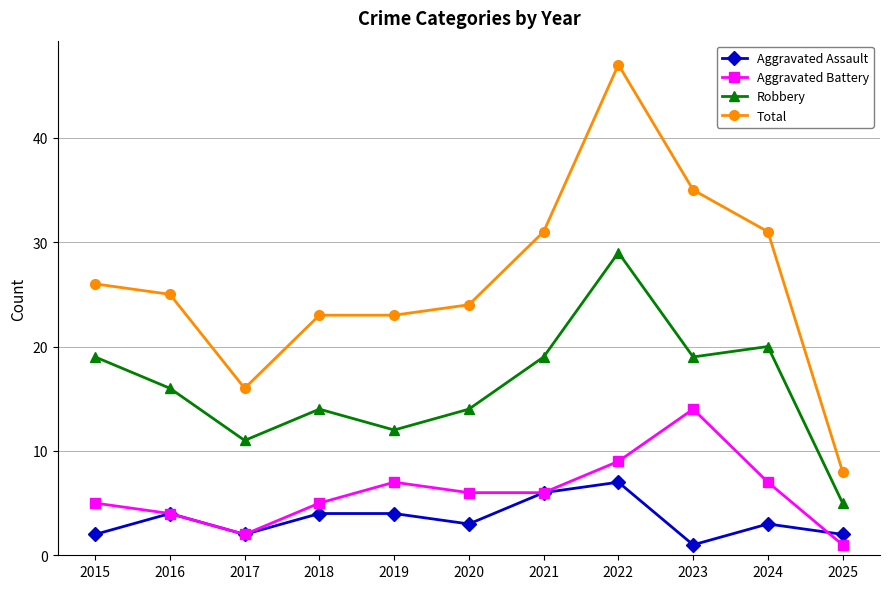

What is the minimum value shown in the chart?

1